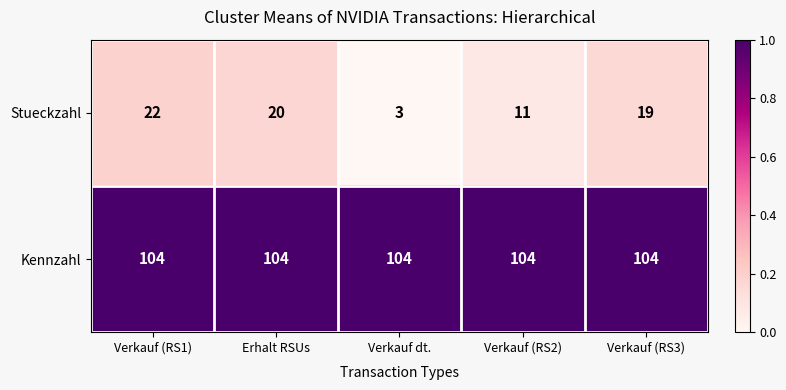

What is the total value across all series at Verkauf (RS3)?

123